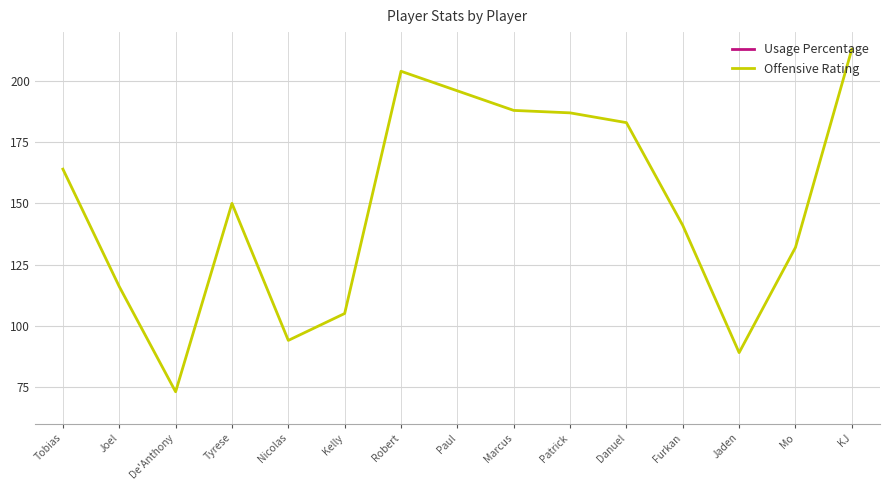

At which label does Usage Percentage first exceed 19?

Joel